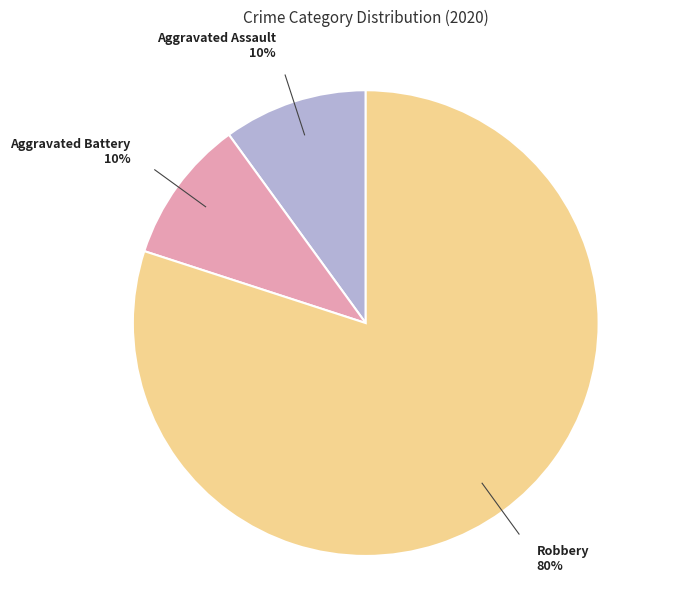

Is there a majority slice in this chart?

Yes